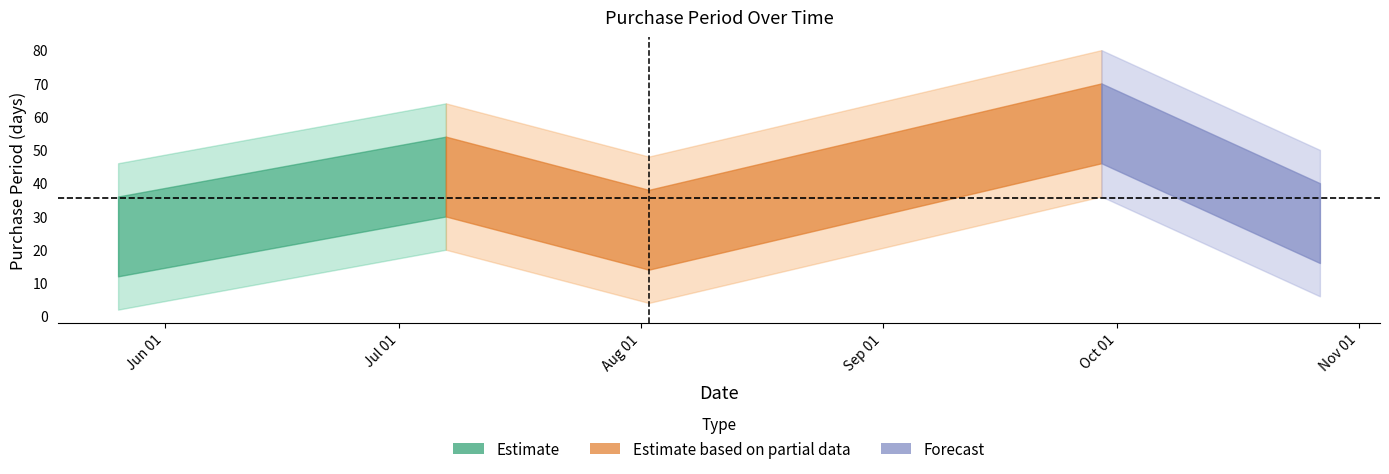

What is the sum of the values at 2017-10-27 and 2017-05-26?

52